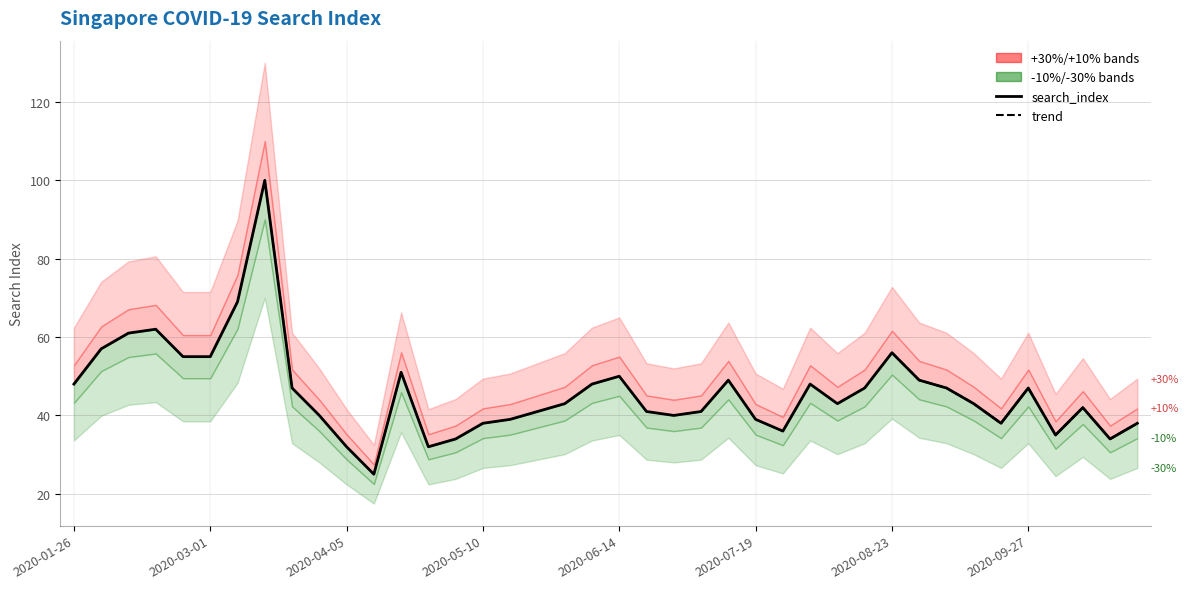

Rank the categories by band_30dn value from highest to lowest.

2020-03-15, 2020-03-08, 2020-02-16, 2020-02-09, 2020-02-02, 2020-08-23, 2020-02-23, 2020-03-01, 2020-04-19, 2020-06-14, 2020-07-12, 2020-08-30, 2020-01-26, 2020-06-07, 2020-08-02, 2020-03-22, 2020-08-16, 2020-09-06, 2020-09-27, 2020-05-31, 2020-08-09, 2020-09-13, 2020-10-11, 2020-05-24, 2020-06-21, 2020-07-05, 2020-03-29, 2020-06-28, 2020-05-17, 2020-07-19, 2020-05-10, 2020-09-20, 2020-10-25, 2020-07-26, 2020-10-04, 2020-05-03, 2020-10-18, 2020-04-05, 2020-04-26, 2020-04-12